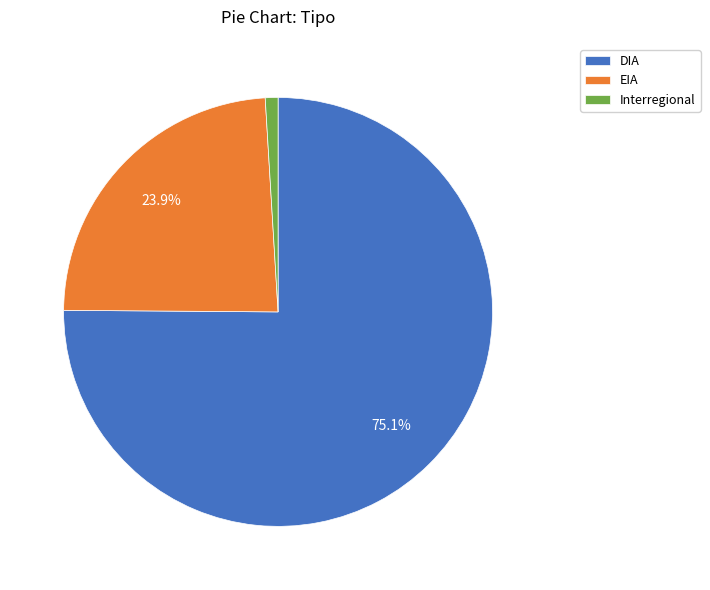

Which has a higher value, Interregional or EIA?

EIA